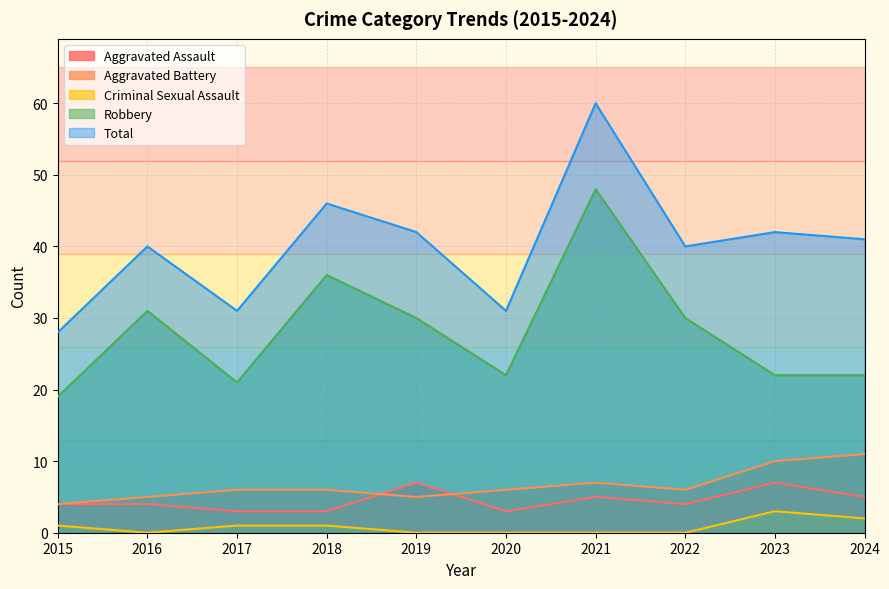

Reading left to right, extract all data points from this chart.

Aggravated Assault: 4	4	3	3	7	3	5	4	7	5
Aggravated Battery: 4	5	6	6	5	6	7	6	10	11
Criminal Sexual Assault: 1	0	1	1	0	0	0	0	3	2
Robbery: 19	31	21	36	30	22	48	30	22	22
Total: 28	40	31	46	42	31	60	40	42	41